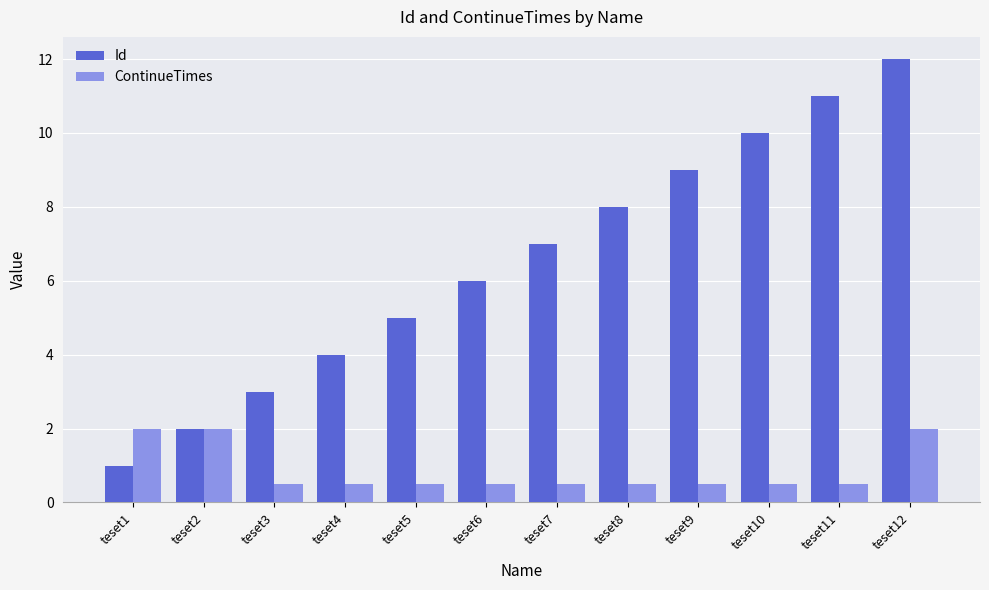

Rank the series by their average value, from highest to lowest.

Id, ContinueTimes